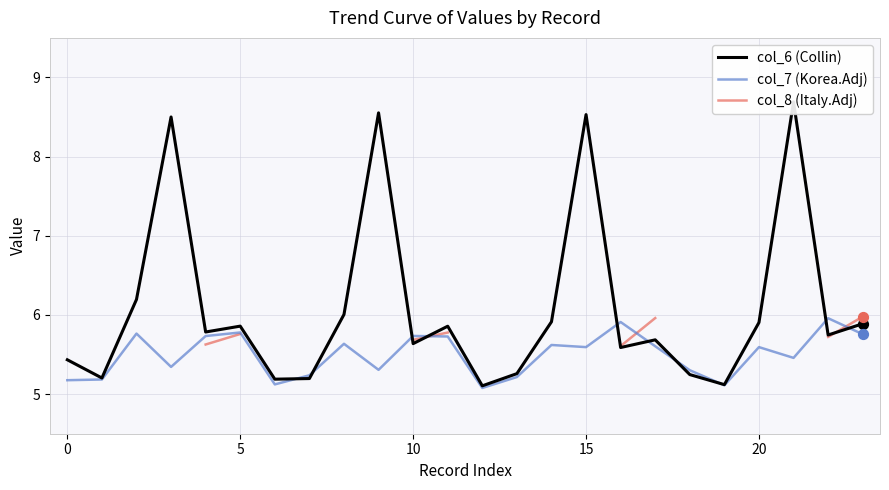

Which series contains the lowest Y value?

col_7 (Korea.Adj)